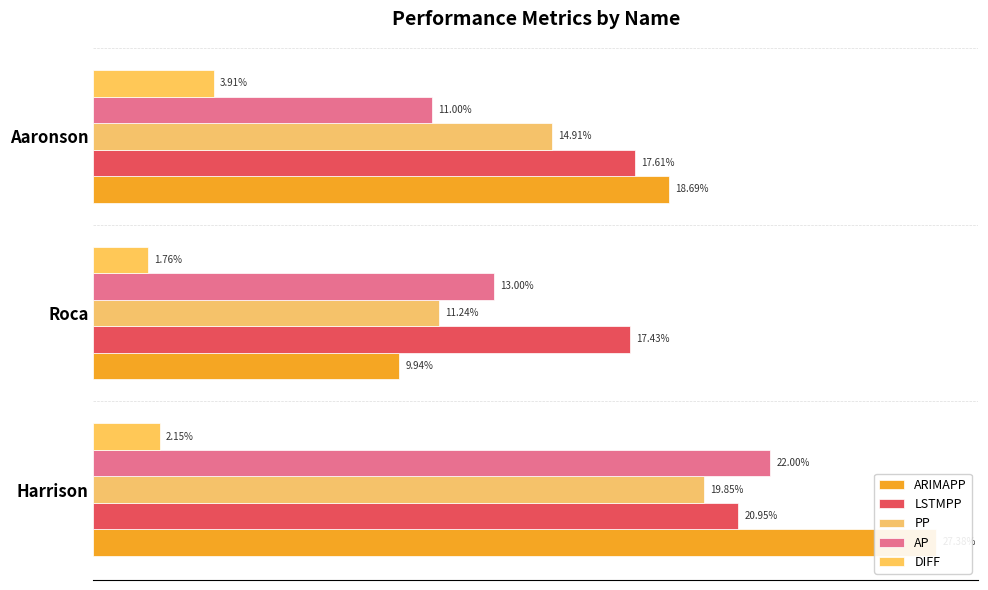

What are all the series names shown in the legend?

ARIMAPP, LSTMPP, PP, AP, DIFF